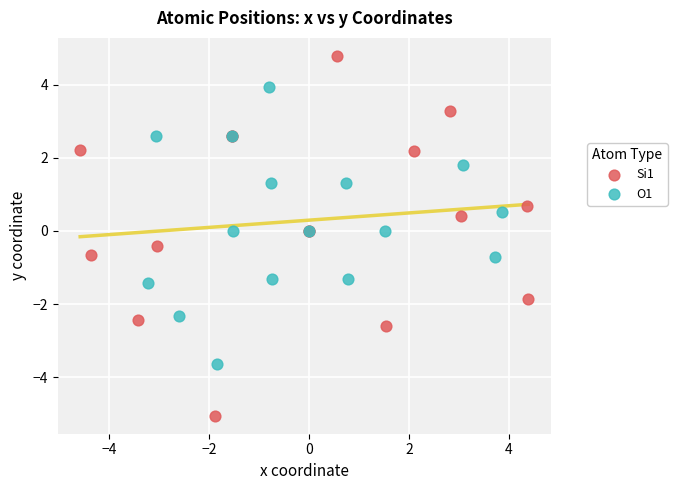

Which series has the widest spread of Y values?

Si1